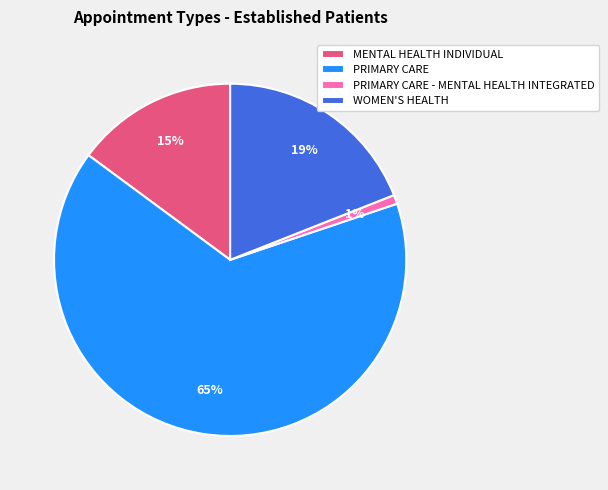

Which slice is the smallest?

PRIMARY CARE - MENTAL HEALTH INTEGRATED